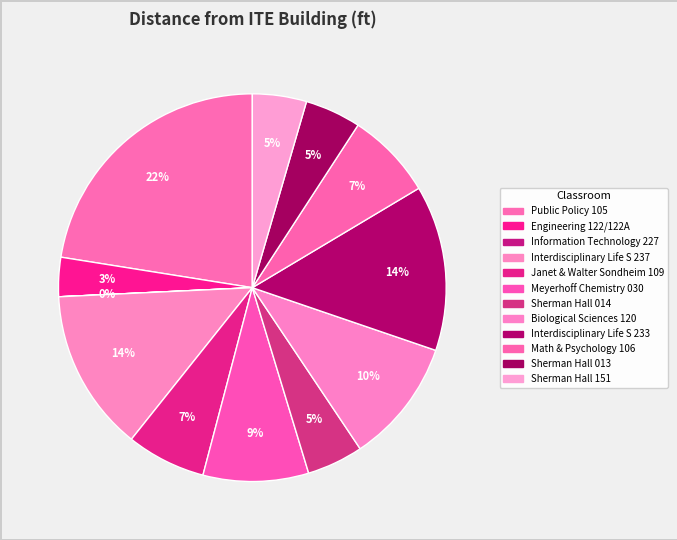

Which slice is the largest?

Public Policy 105